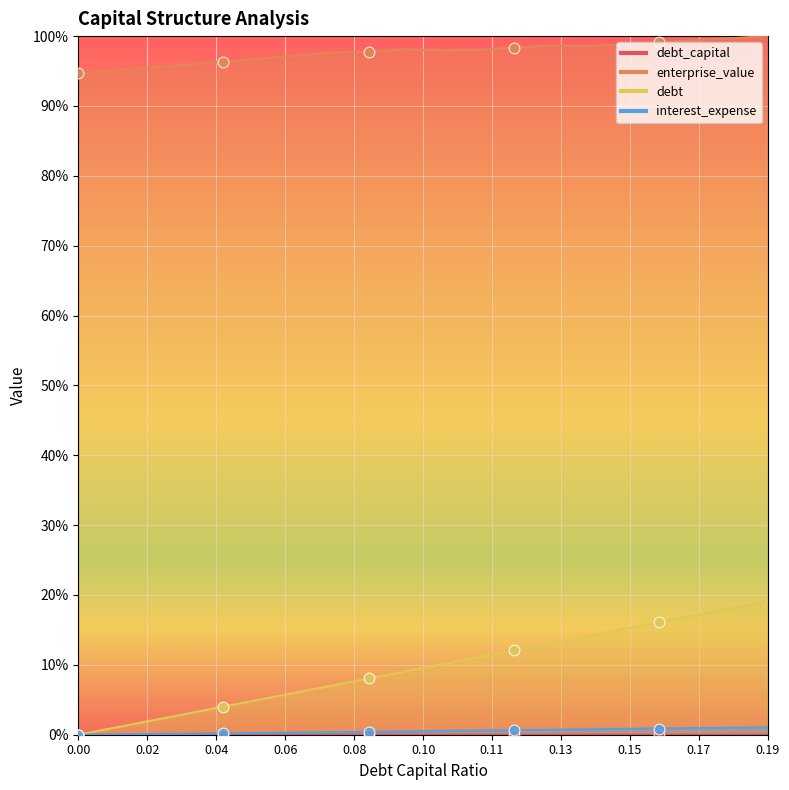

Is the value of debt_capital at 0.12 greater than the value of enterprise_value at 0.19?

No